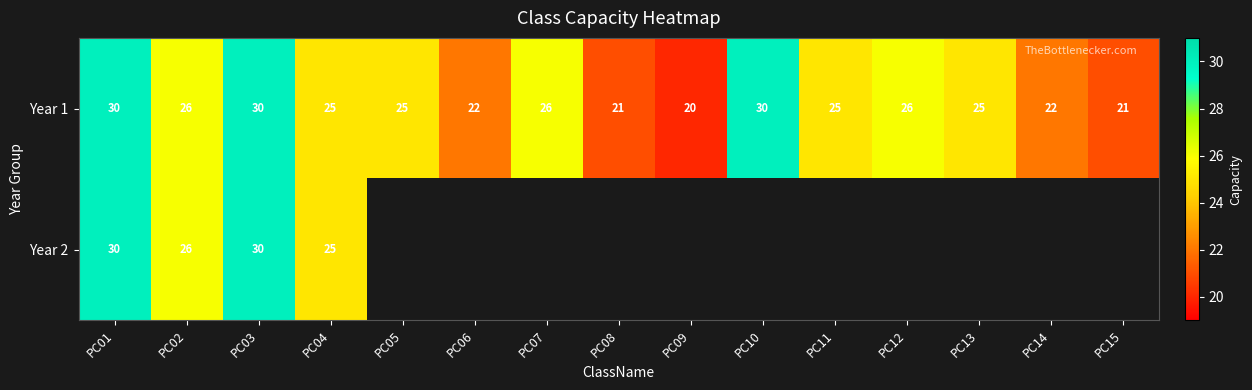

At how many categories does at least one series exceed 29?

3